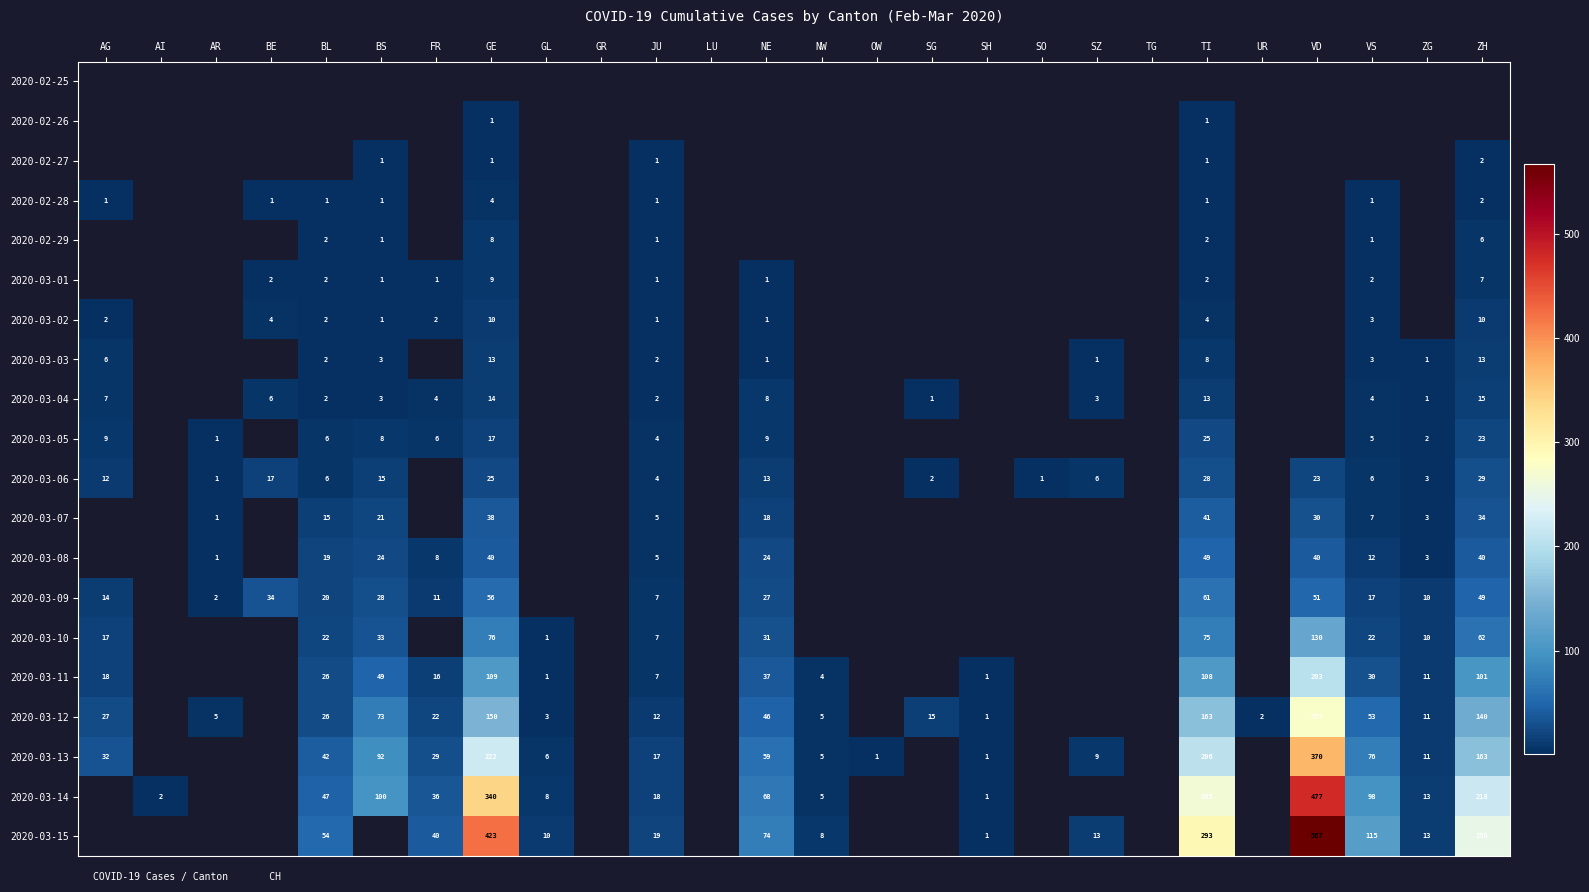

The 2020-03-08 series shows 21 at GE. True or false?

False